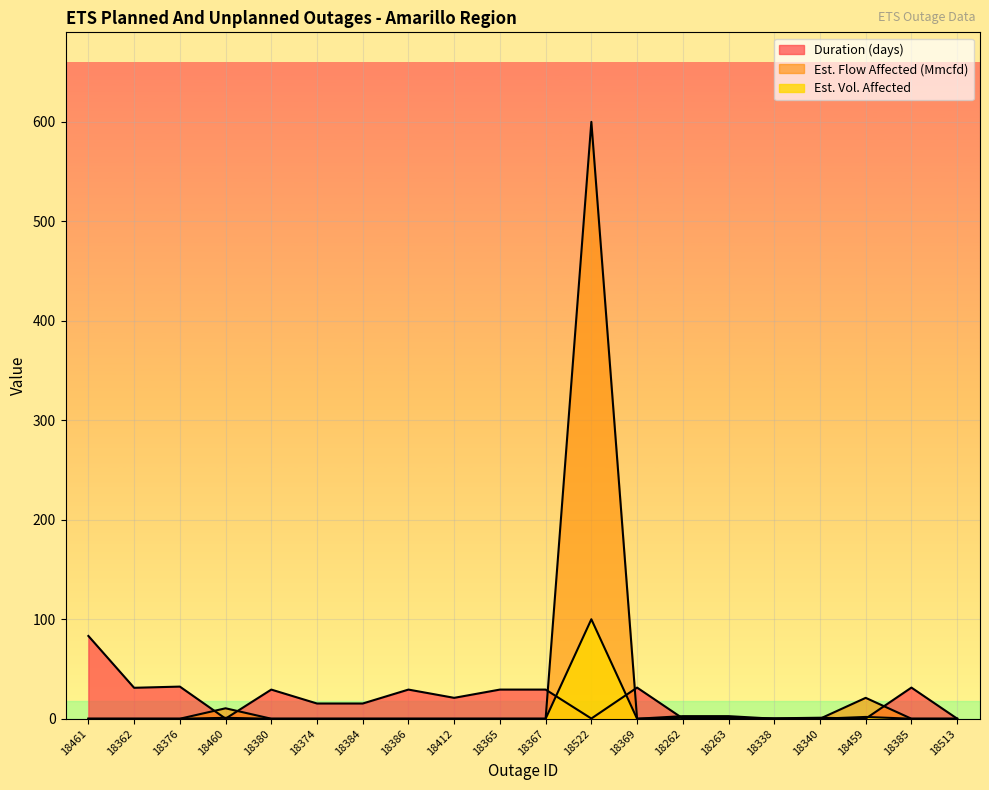

True or false: Est. Vol. Affected and Est. Flow Affected intersect in this chart.

False